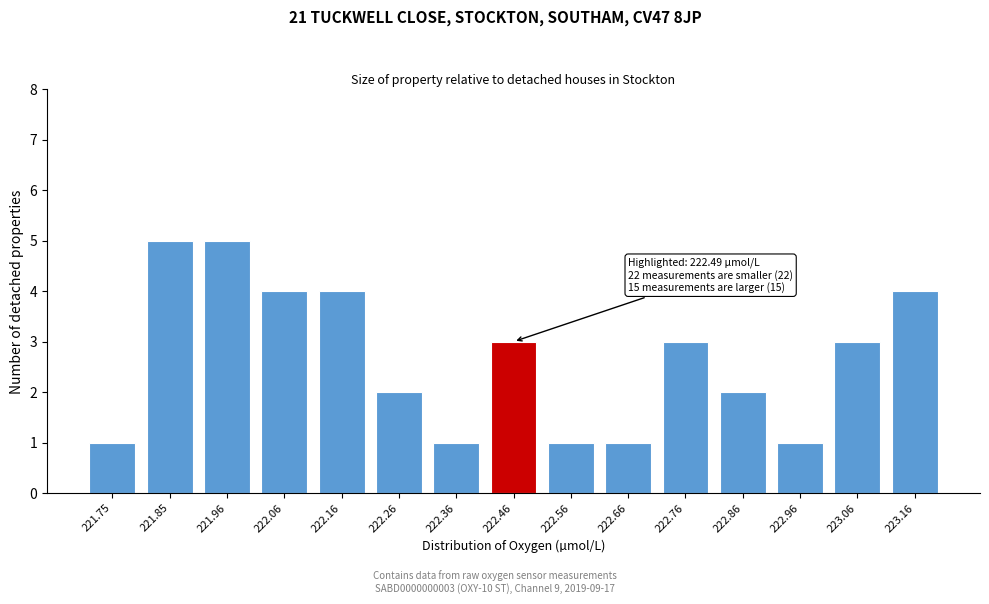

Reading left to right, extract all data points from this chart.

221.75=1	221.85=5	221.96=5	222.06=4	222.16=4	222.26=2	222.36=1	222.46=3	222.56=1	222.66=1	222.76=3	222.86=2	222.96=1	223.06=3	223.16=4